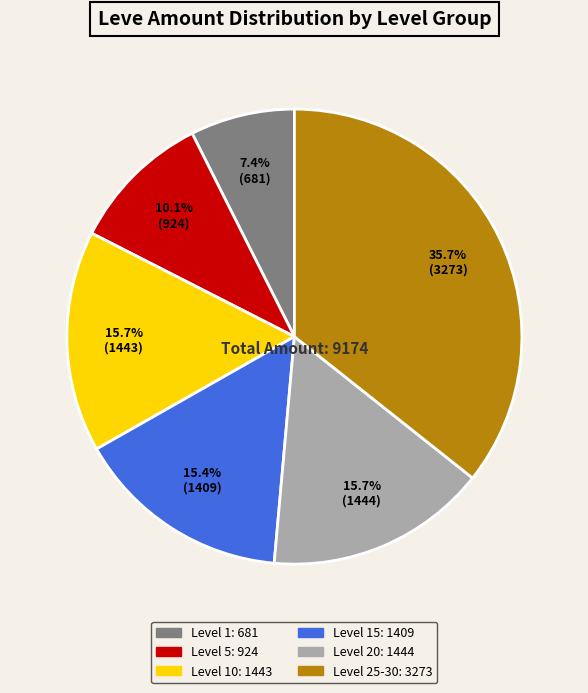

Is there any slice that represents more than half of the pie?

No